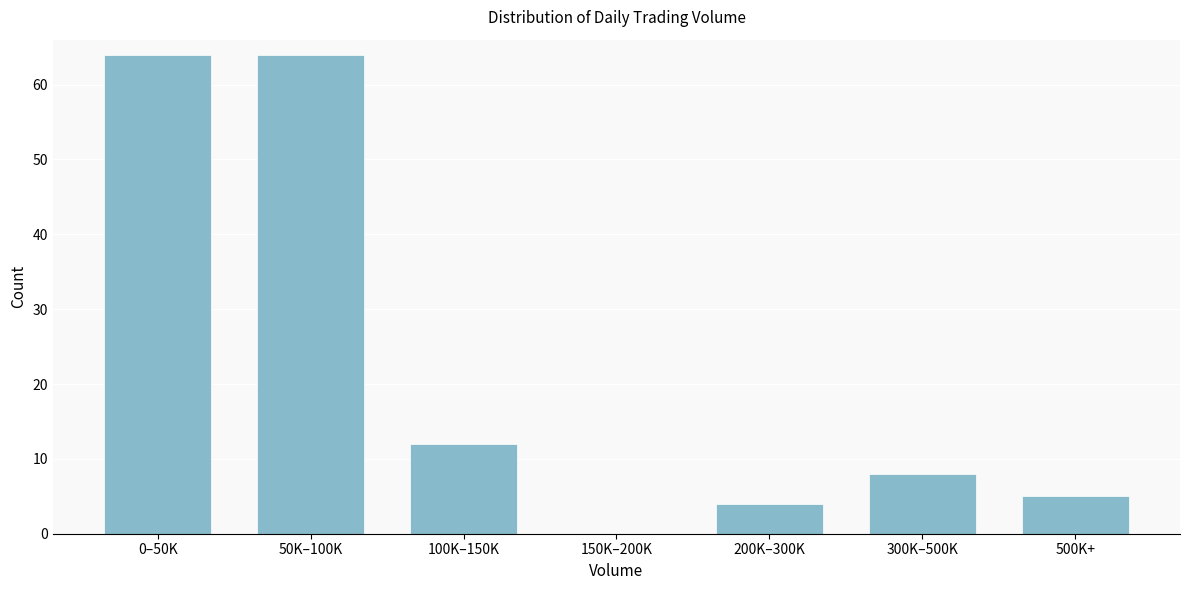

Reading left to right, what are all the values shown in this chart?

0–50K=64	50K–100K=64	100K–150K=12	150K–200K=0	200K–300K=4	300K–500K=8	500K+=5